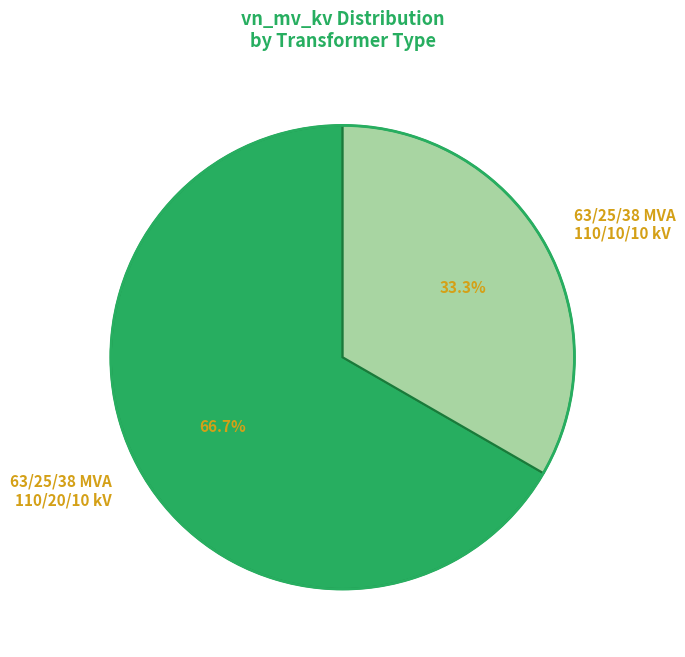

True or false: 63/25/38 MVA 110/20/10 kV accounts for 78% of the total.

False